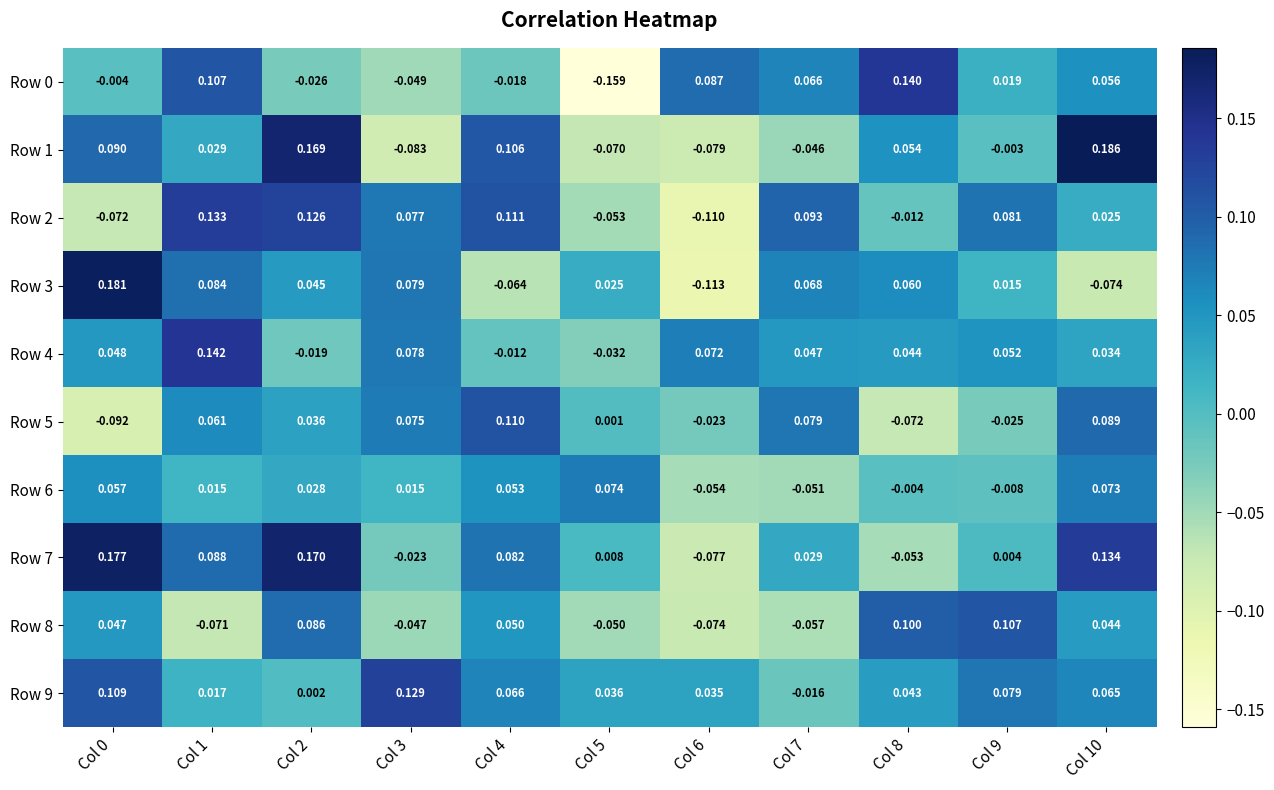

Is the value of Row 6 at Col 8 greater than the value of Row 9 at Col 1?

No